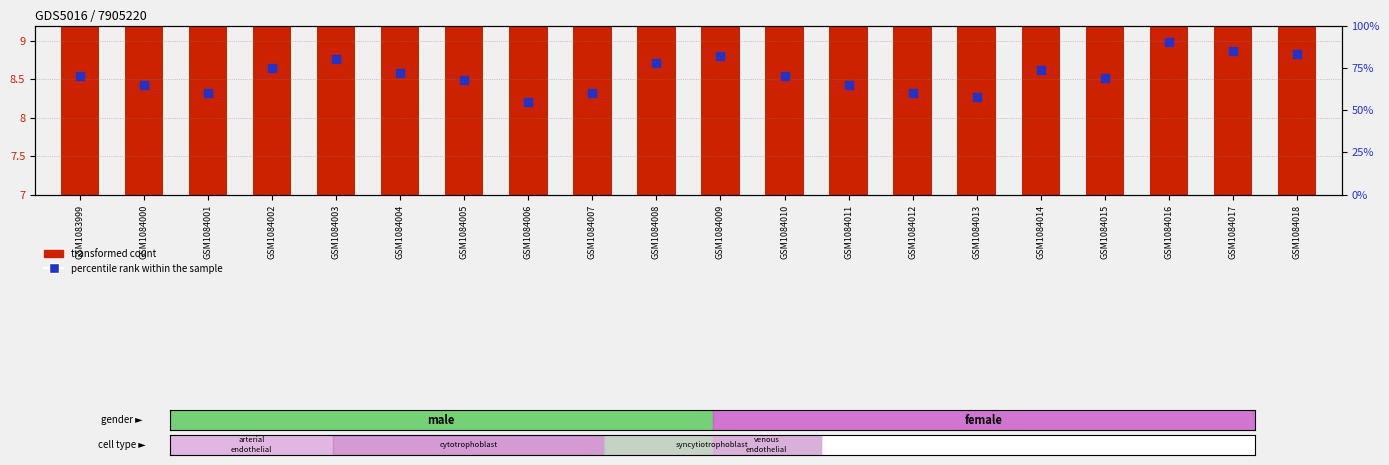

What is the total value across all series at GSM1084010?

78.7